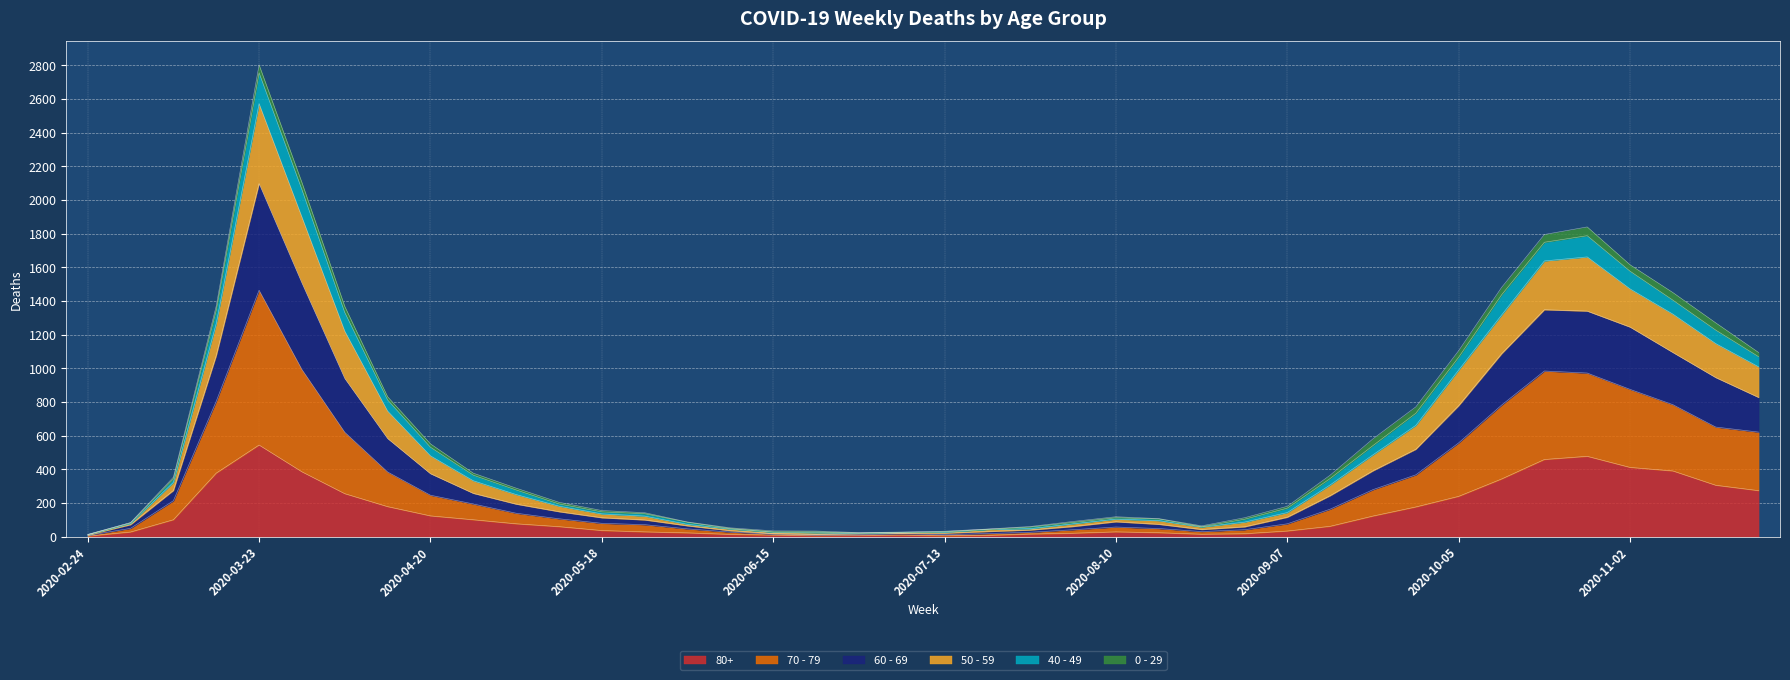

How many lines are shown in the chart?

6